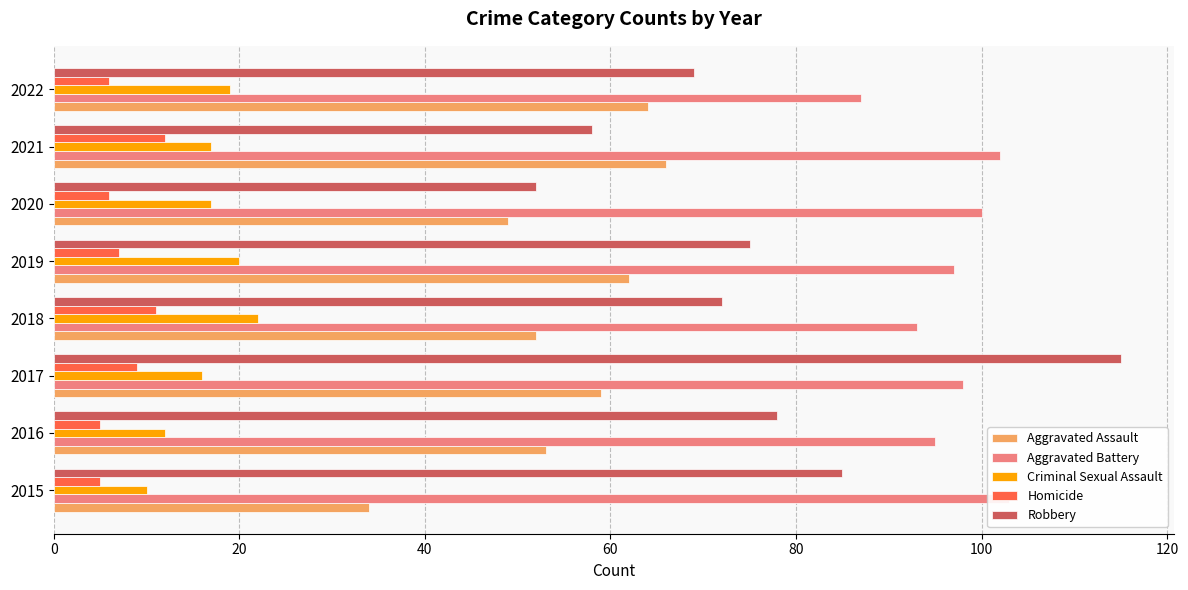

The value of Aggravated Battery at 2021 is 136. True or false?

False